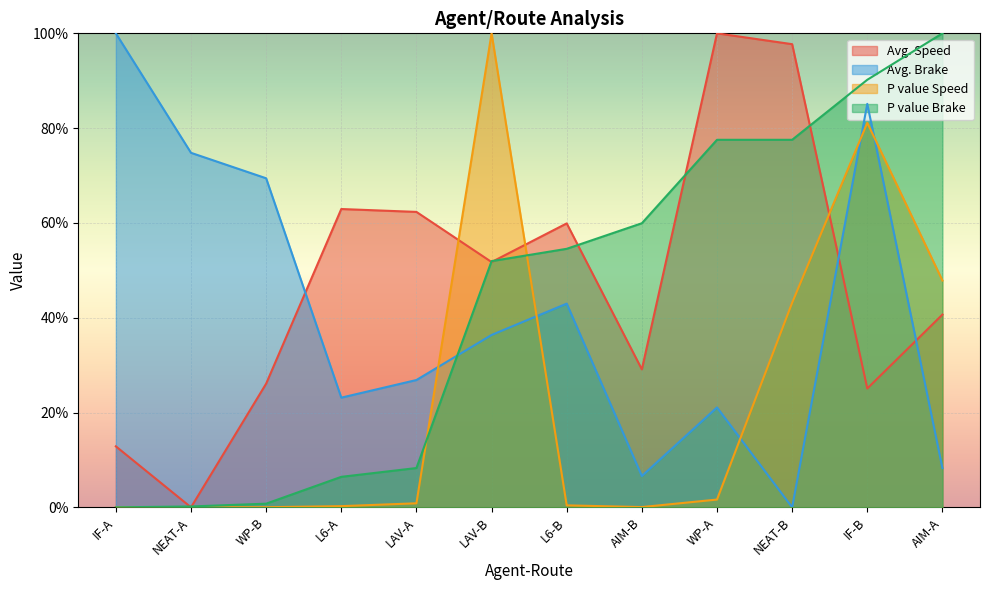

Between which two adjacent categories do Avg. Brake and Avg. Speed first intersect?

WP-B and L6-A